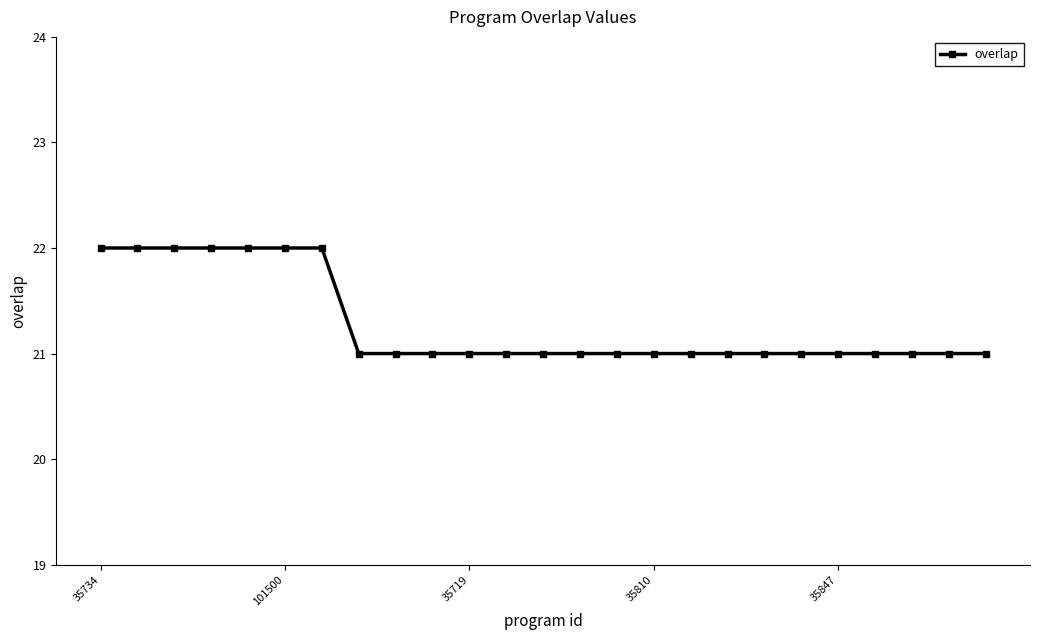

What is the value of the 10th point from the left?

21